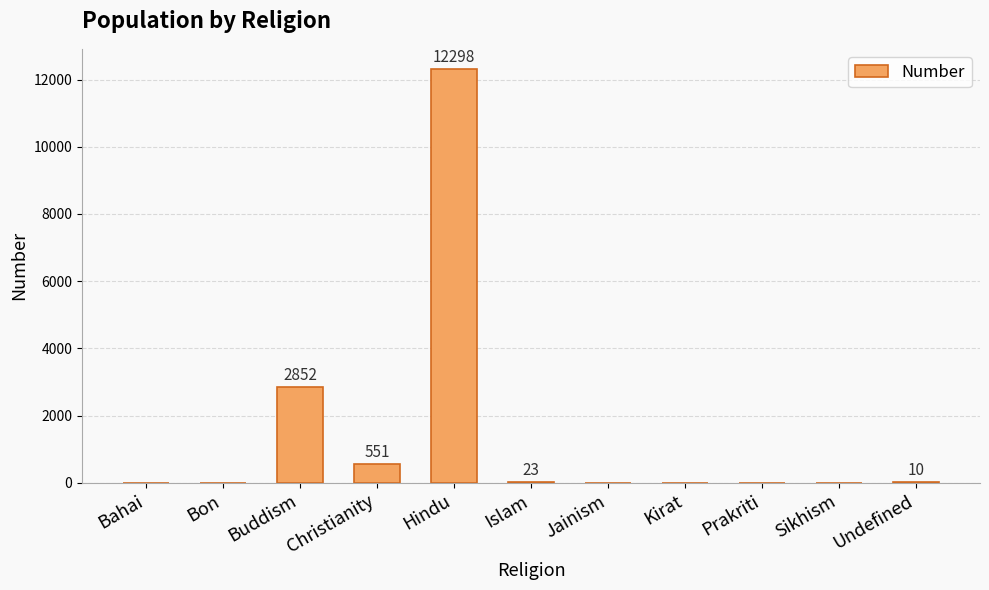

Are the bars horizontal?

No